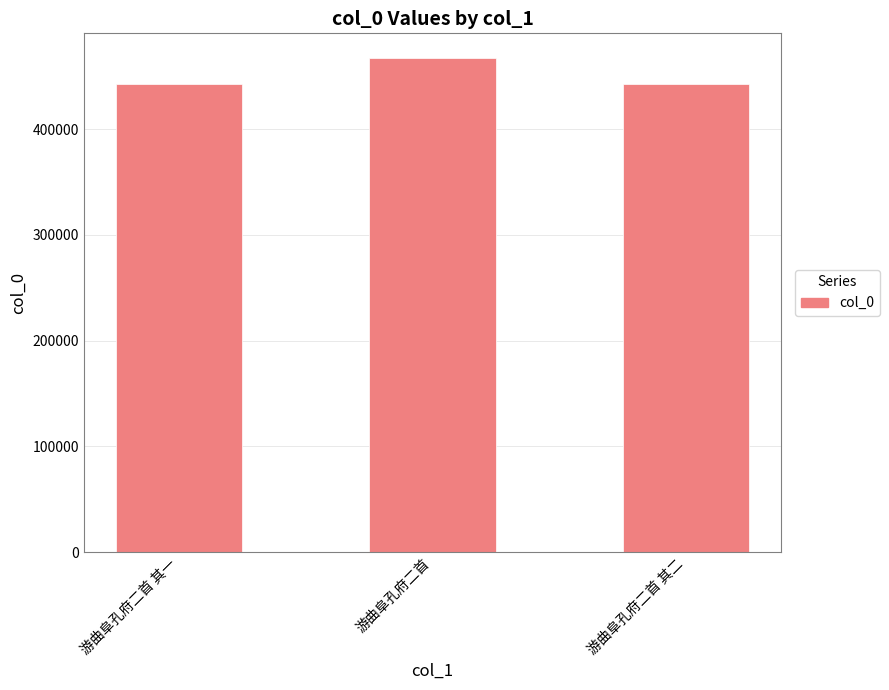

What is the maximum value shown in the chart?

467323